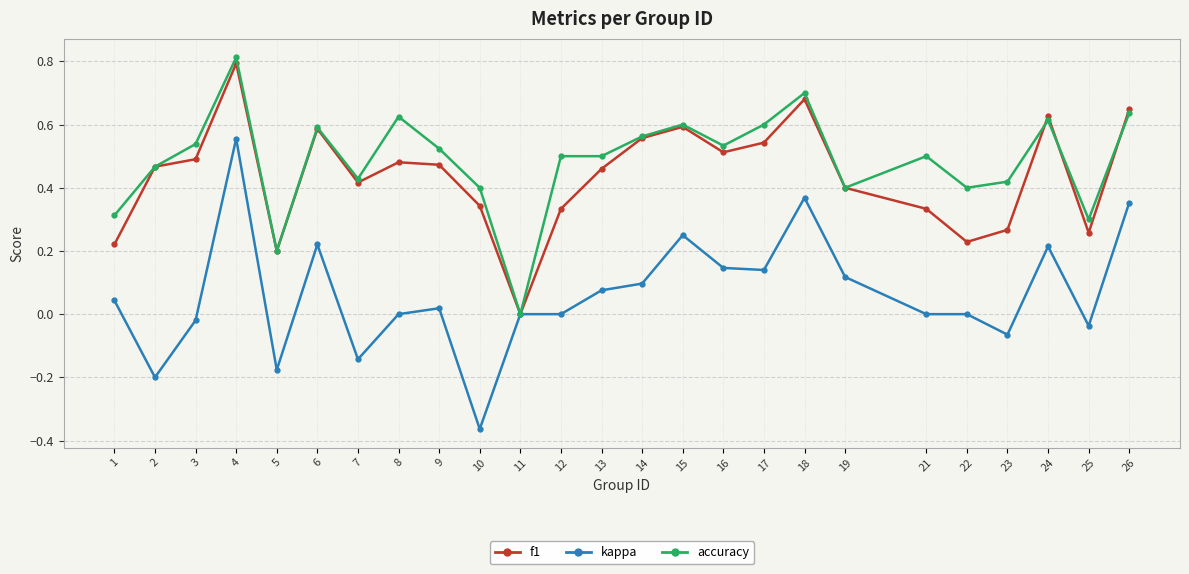

At 22, list the series in order from largest to smallest.

accuracy, f1, kappa